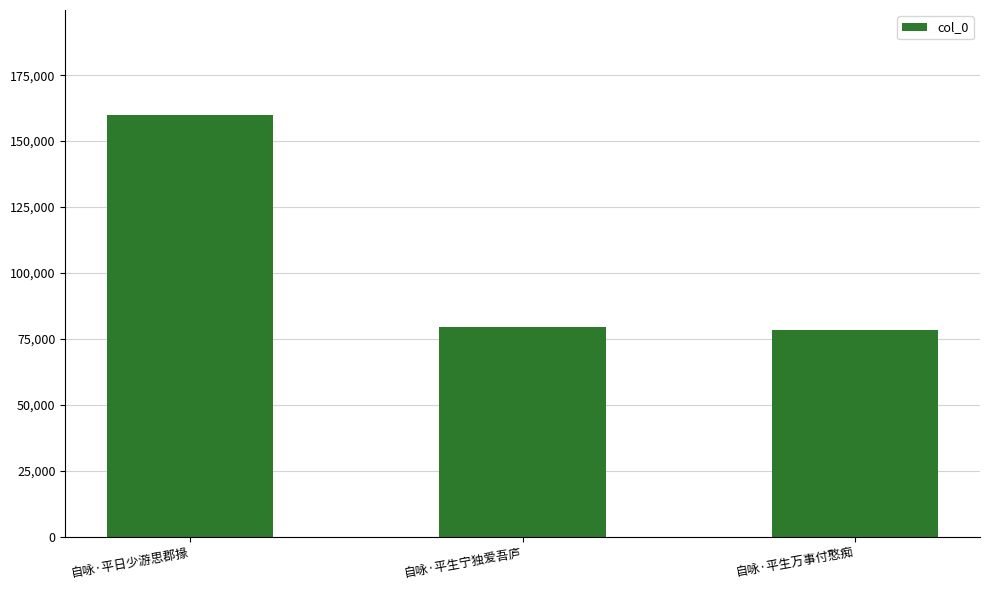

Is it true that the value at 自咏·平日少游思郡掾 is 274141?

False